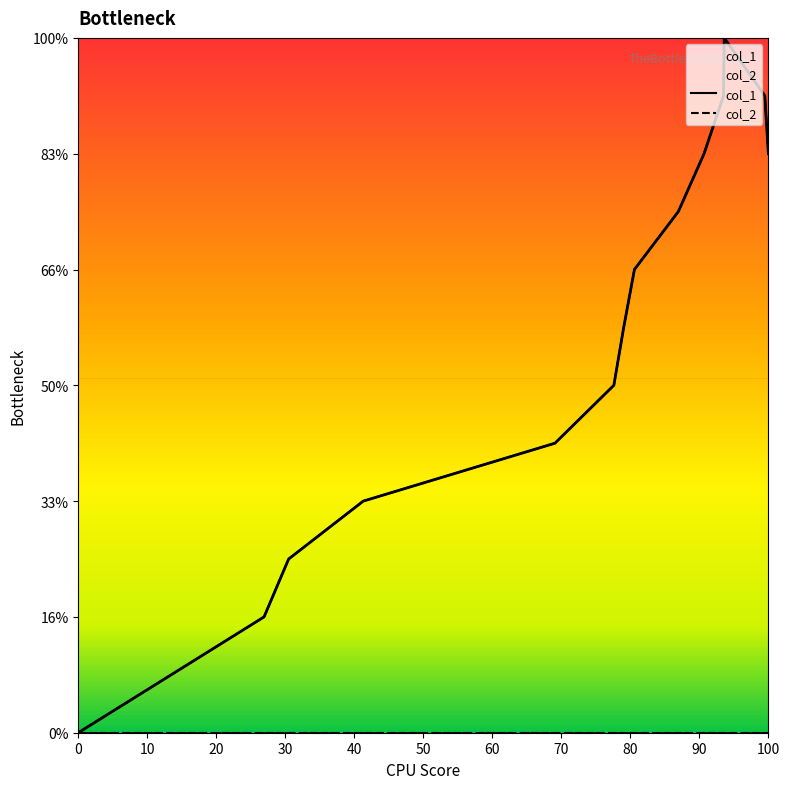

What are all the series names shown in the legend?

col_1, col_2